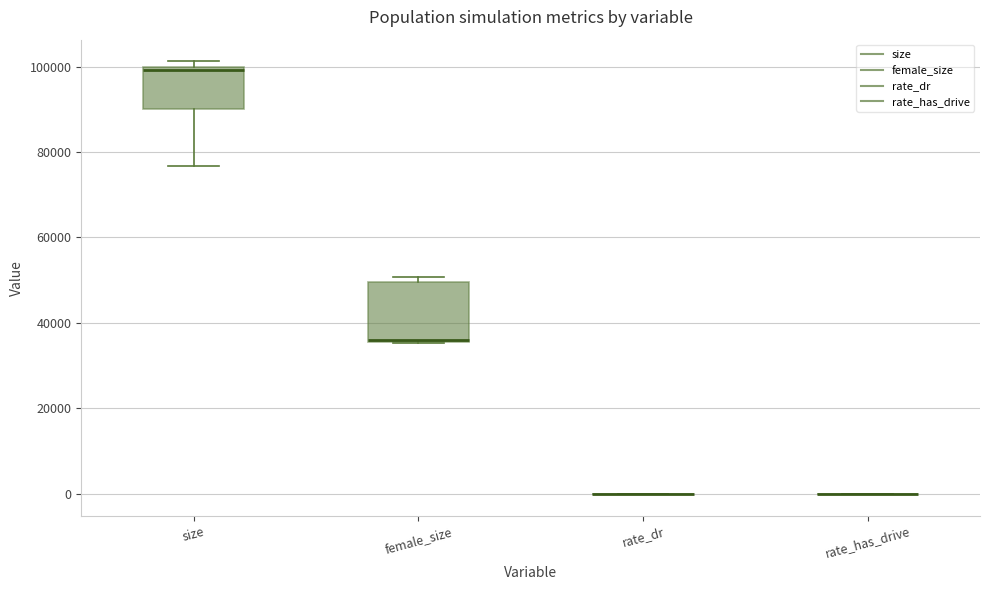

Where is the lower edge of the box for female_size on the y-axis? The values are not printed on the chart, so give them approximately, as read against the axis.

36000